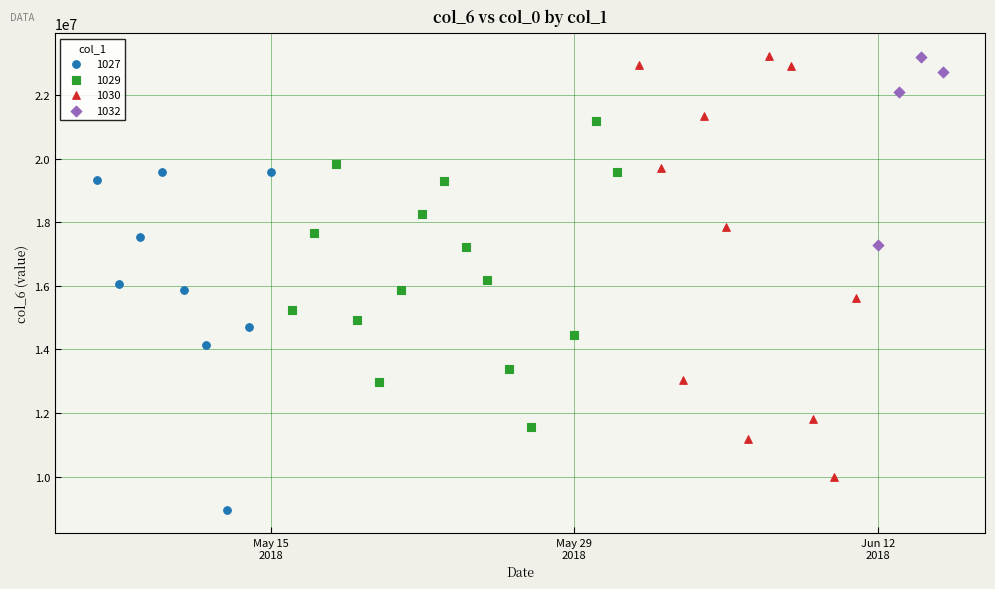

Which series has the widest spread of Y values?

1030